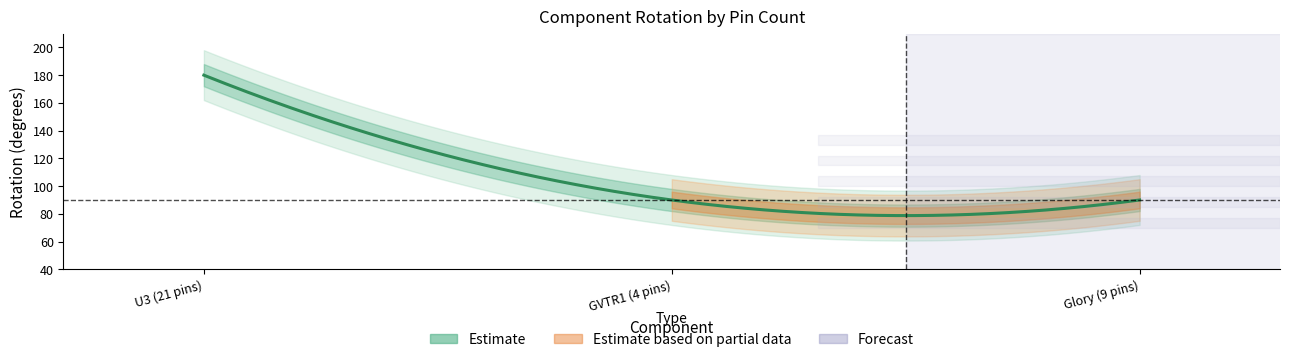

Rank the categories by value from highest to lowest.

U3 (21 pins), GVTR1 (4 pins), Glory (9 pins)